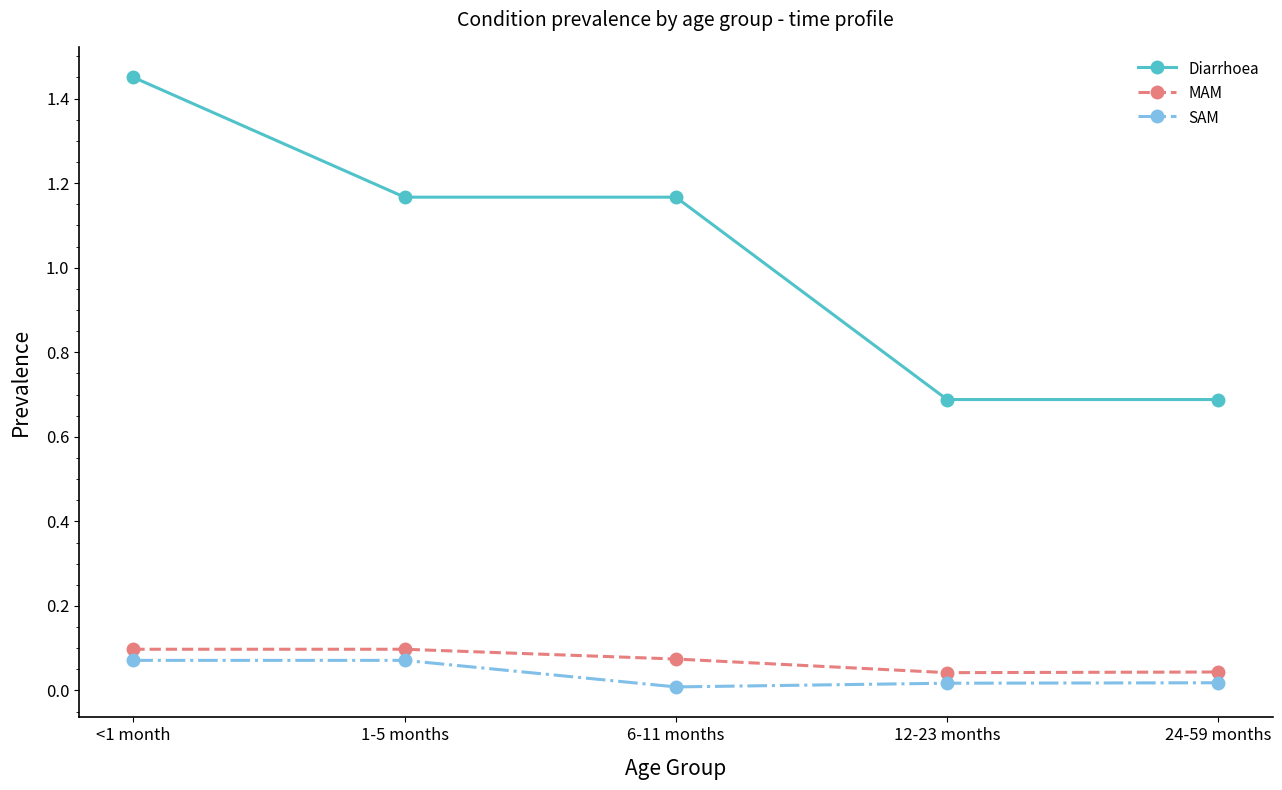

At how many categories does at least one series exceed 0?

5